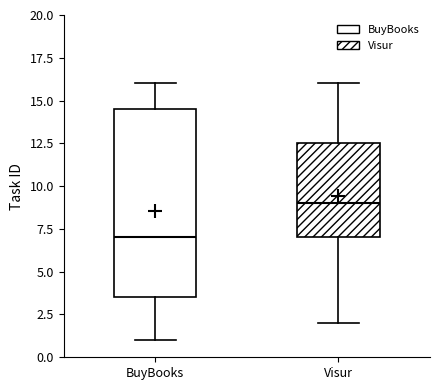

Reading left to right, transcribe this box plot: for each box, give where its median line is, the range the box spans, and where its two whiskers end, as read against the y-axis. The values are not printed on the chart, so give them approximately, as read against the axis.

BuyBooks: median 7.0, box 3.5 to 14.5, whiskers 1.0 to 16.0
Visur: median 9.0, box 7.0 to 12.5, whiskers 2.0 to 16.0